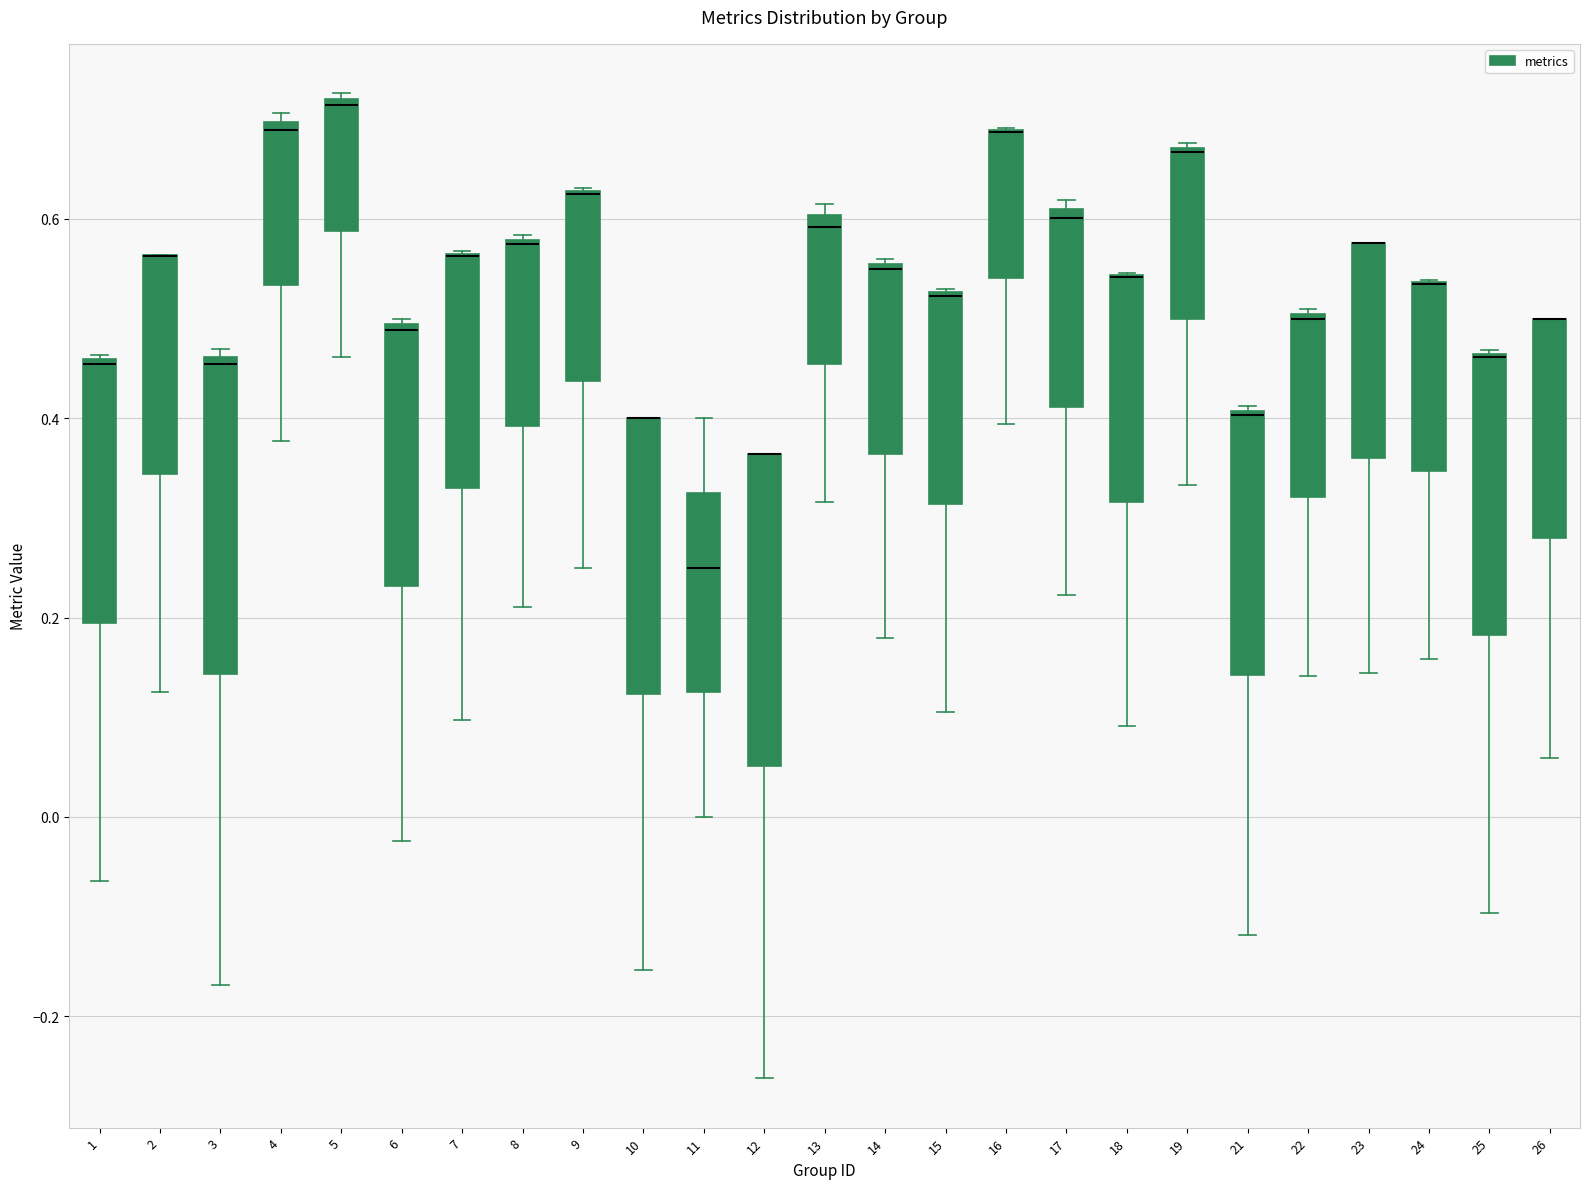

Reading left to right, transcribe this box plot: for each box, give where its median line is, the range the box spans, and where its two whiskers end, as read against the y-axis. The values are not printed on the chart, so give them approximately, as read against the axis.

1: median 0.46, box 0.20 to 0.46, whiskers -0.06 to 0.46
2: median 0.56 (drawn on the box's upper edge), box 0.34 to 0.56, whiskers 0.12 to 0.56
3: median 0.46 (just below the box's upper edge), box 0.14 to 0.46, whiskers -0.16 to 0.46 (just above the box's upper edge)
4: median 0.68, box 0.54 to 0.70, whiskers 0.38 to 0.70 (just above the box's upper edge)
5: median 0.72, box 0.58 to 0.72, whiskers 0.46 to 0.72
6: median 0.48, box 0.24 to 0.50, whiskers -0.02 to 0.50
7: median 0.56 (drawn on the box's upper edge), box 0.32 to 0.56, whiskers 0.10 to 0.56
8: median 0.58, box 0.40 to 0.58, whiskers 0.22 to 0.58
9: median 0.62 (drawn on the box's upper edge), box 0.44 to 0.62, whiskers 0.26 to 0.64
10: median 0.40 (drawn on the box's upper edge), box 0.12 to 0.40, whiskers -0.16 to 0.40
11: median 0.26, box 0.12 to 0.32, whiskers 0.00 to 0.40
12: median 0.36 (drawn on the box's upper edge), box 0.06 to 0.36, whiskers -0.26 to 0.36
13: median 0.60 (just below the box's upper edge), box 0.46 to 0.60, whiskers 0.32 to 0.62
14: median 0.56, box 0.36 to 0.56, whiskers 0.18 to 0.56
15: median 0.52 (drawn on the box's upper edge), box 0.32 to 0.52, whiskers 0.10 to 0.52
16: median 0.68 (drawn on the box's upper edge), box 0.54 to 0.68, whiskers 0.40 to 0.70
17: median 0.60 (just below the box's upper edge), box 0.42 to 0.60, whiskers 0.22 to 0.62
18: median 0.54 (drawn on the box's upper edge), box 0.32 to 0.54, whiskers 0.10 to 0.54
19: median 0.66, box 0.50 to 0.68, whiskers 0.34 to 0.68
21: median 0.40 (drawn on the box's upper edge), box 0.14 to 0.40, whiskers -0.12 to 0.42
22: median 0.50, box 0.32 to 0.50, whiskers 0.14 to 0.50
23: median 0.58 (drawn on the box's upper edge), box 0.36 to 0.58, whiskers 0.14 to 0.58
24: median 0.54 (drawn on the box's upper edge), box 0.34 to 0.54, whiskers 0.16 to 0.54
25: median 0.46 (drawn on the box's upper edge), box 0.18 to 0.46, whiskers -0.10 to 0.46
26: median 0.50 (drawn on the box's upper edge), box 0.28 to 0.50, whiskers 0.06 to 0.50